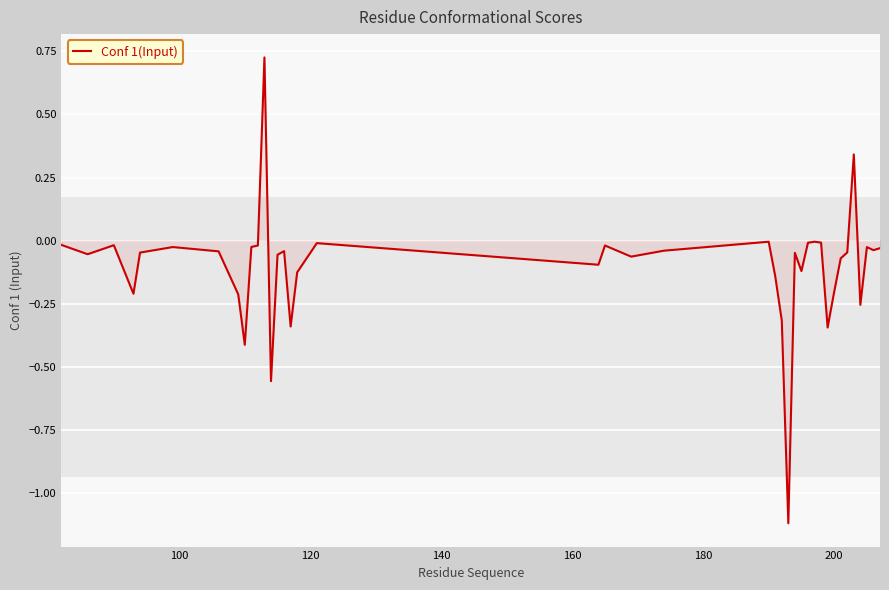

What is the smallest value displayed?

-1.1